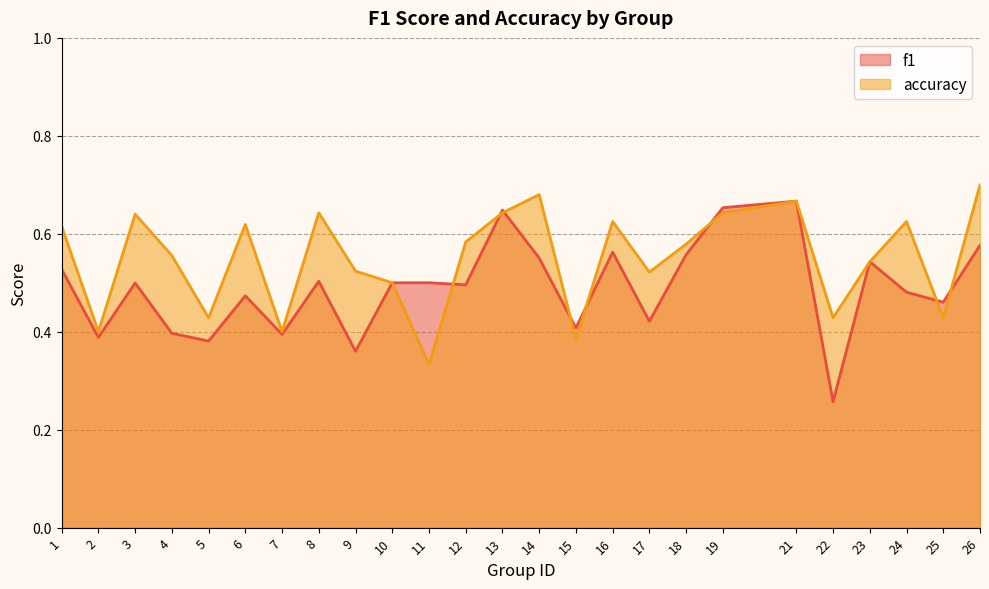

Rank the categories by f1 value from highest to lowest.

21, 19, 13, 26, 16, 18, 14, 23, 1, 8, 10, 11, 3, 12, 24, 6, 25, 17, 15, 4, 7, 2, 5, 9, 22